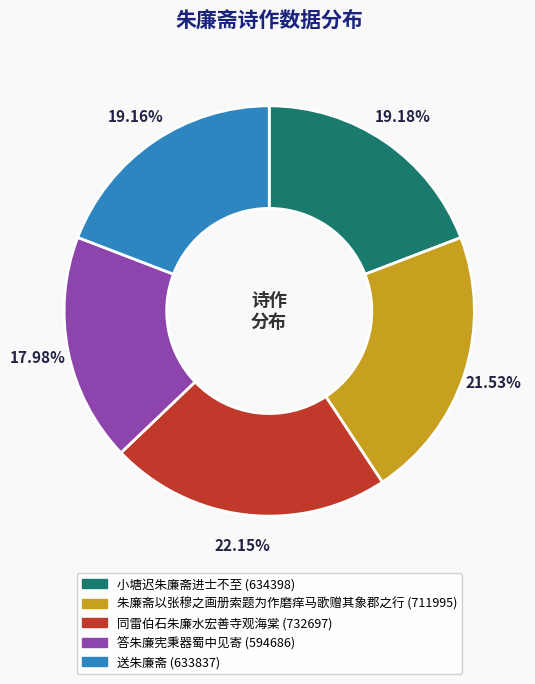

Do 朱廉斋以张穆之画册索题为作磨痒马歌赠其象郡之行 and 小塘迟朱廉斋进士不至 together represent more than half of the pie?

No